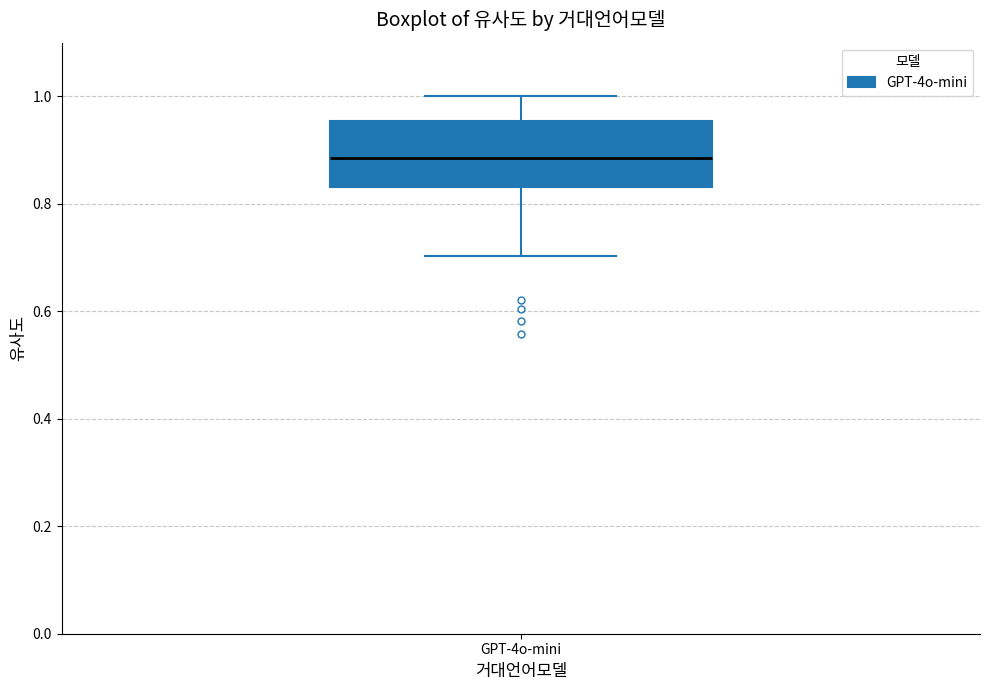

Read this box plot against the y-axis: the position of the median line, the range covered by the box, and the ends of both whiskers. The values are not printed on the chart, so give them approximately, as read against the axis.

median 0.88, box 0.84 to 0.96, whiskers 0.70 to 1.00